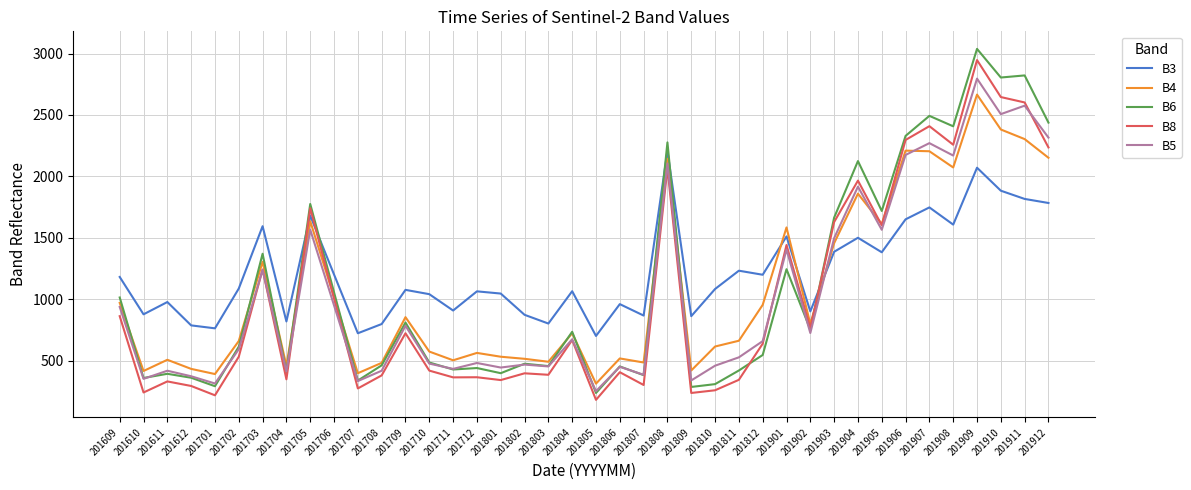

What is the sum of the B6 values at 201911 and 201803?

3279